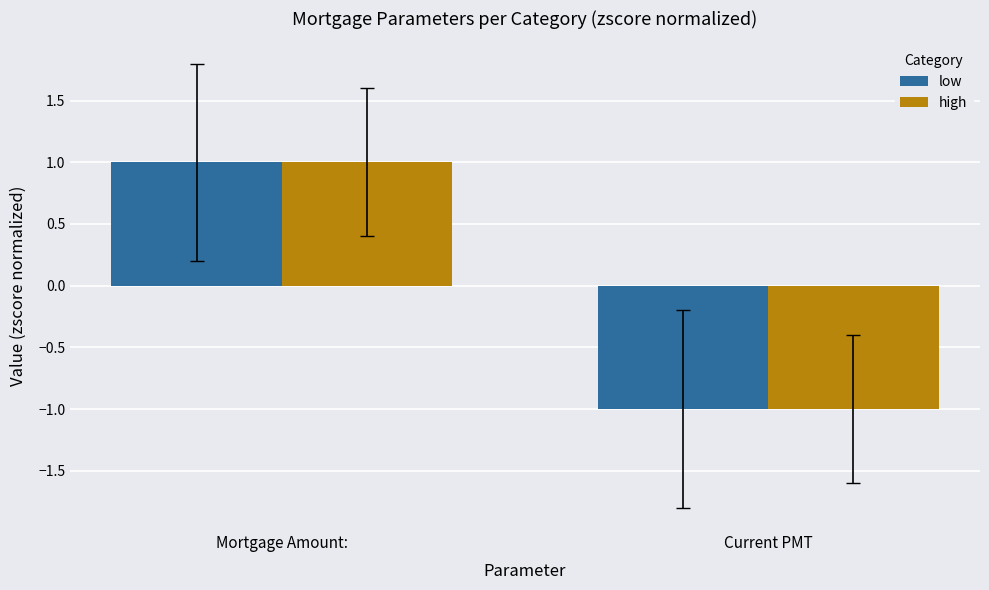

List the labels in order of low value, largest first.

Mortgage Amount:, Current PMT